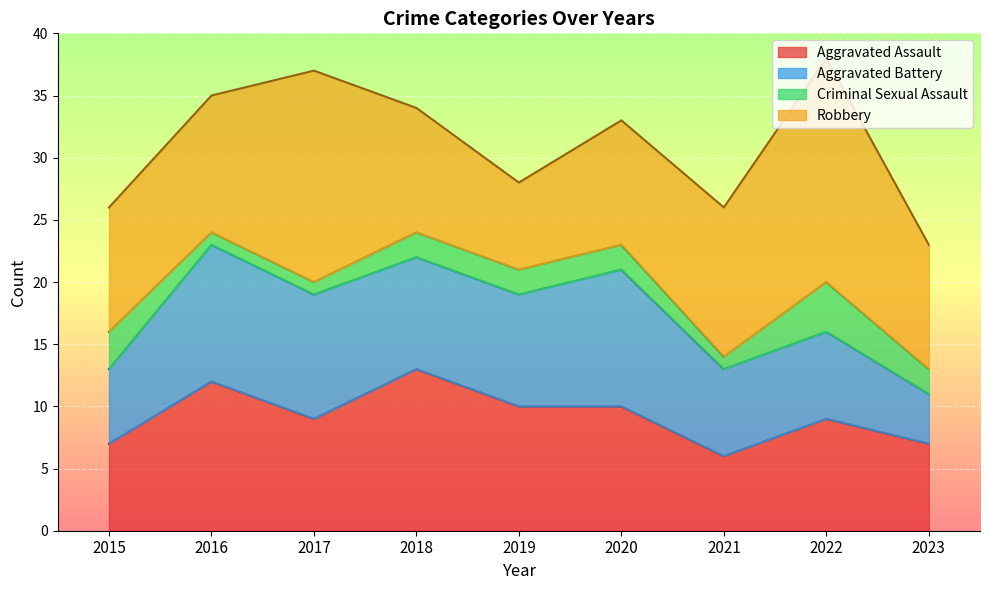

At which category is the sum across all series the highest?

2022